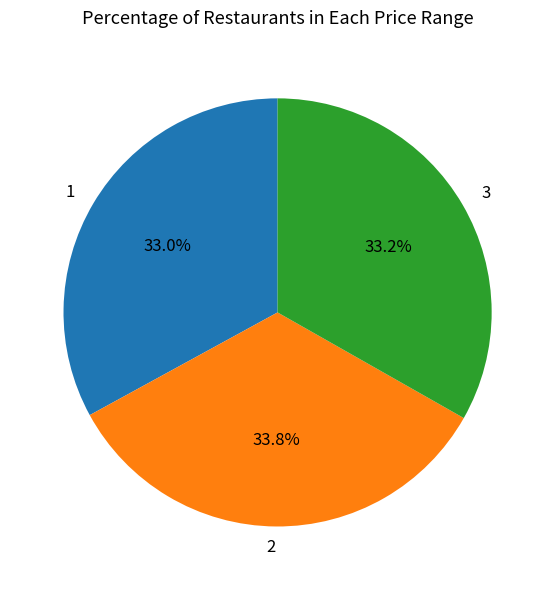

Combined, what portion of the pie is 1 and 3?

66.2%